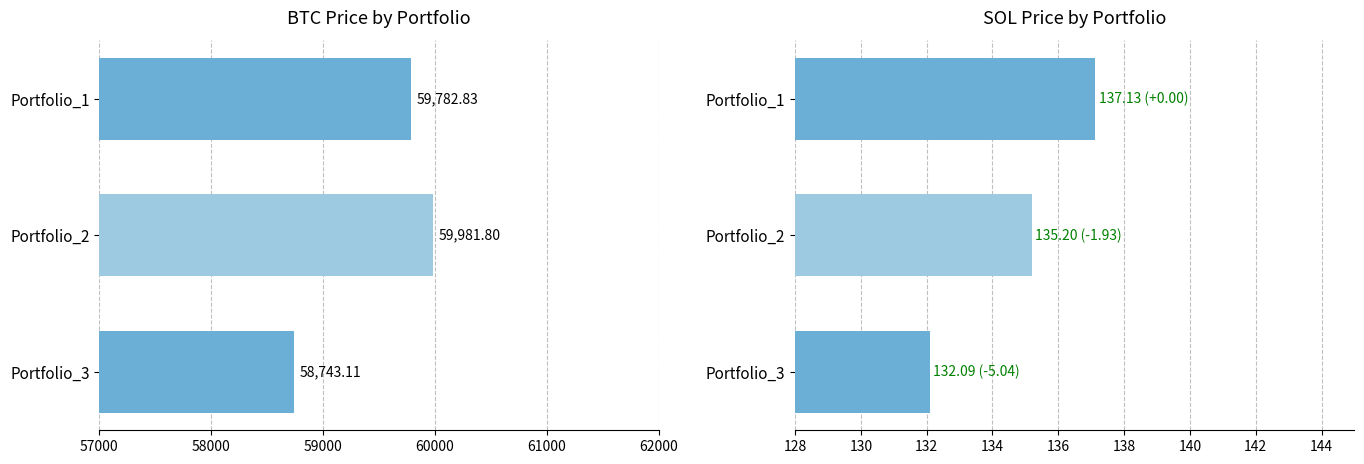

How many data points in SOL Price are less than 135?

1